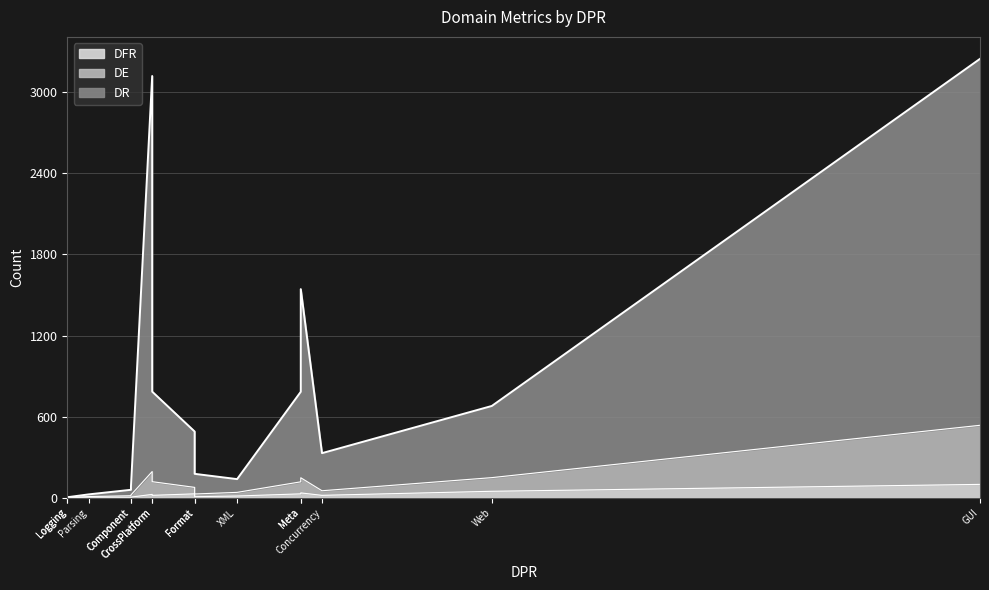

Between GUI and Format, which is larger?

GUI